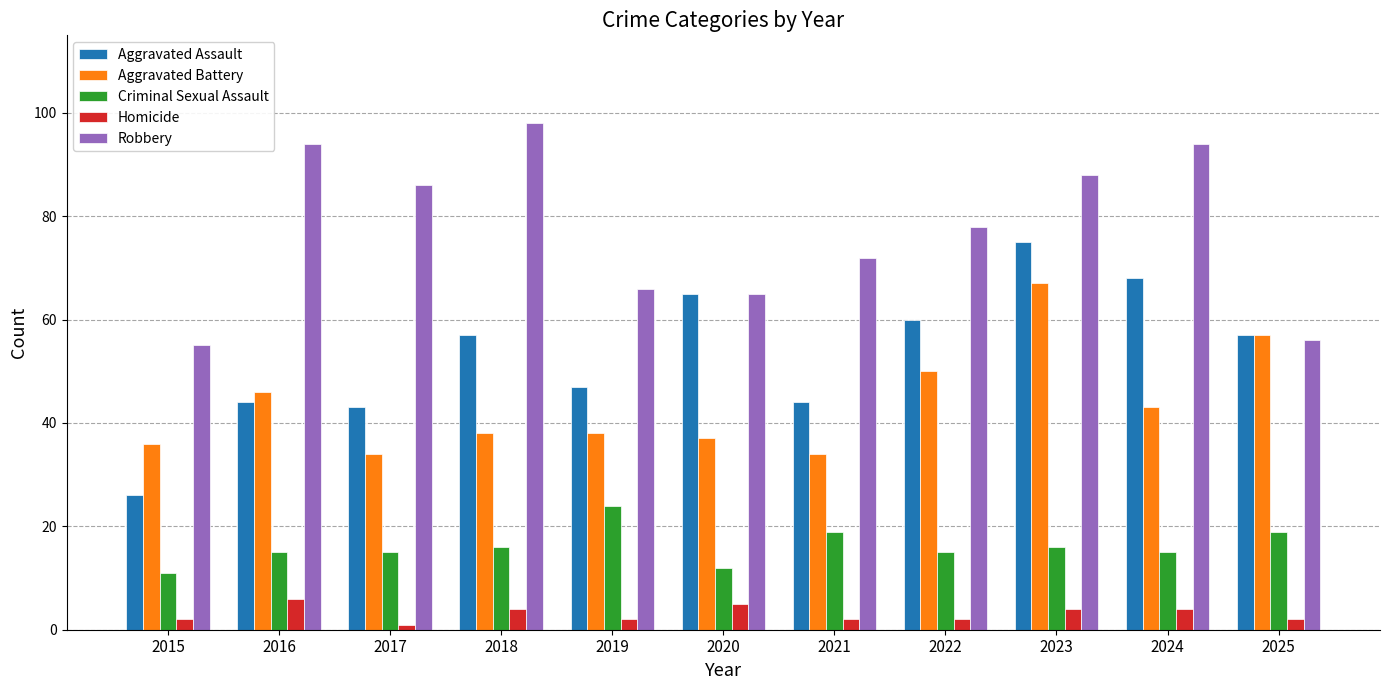

What is the value of the Criminal Sexual Assault bar at the 4th from the left?

16